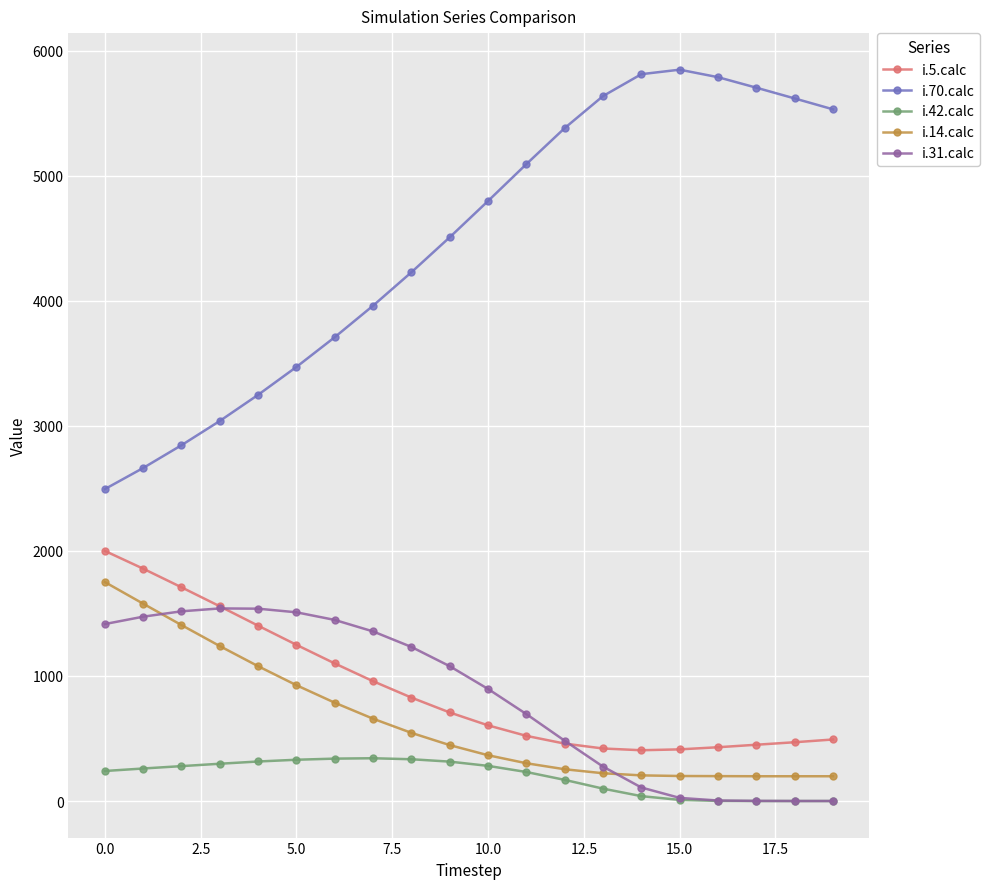

Does the chart have visible grid lines?

Yes